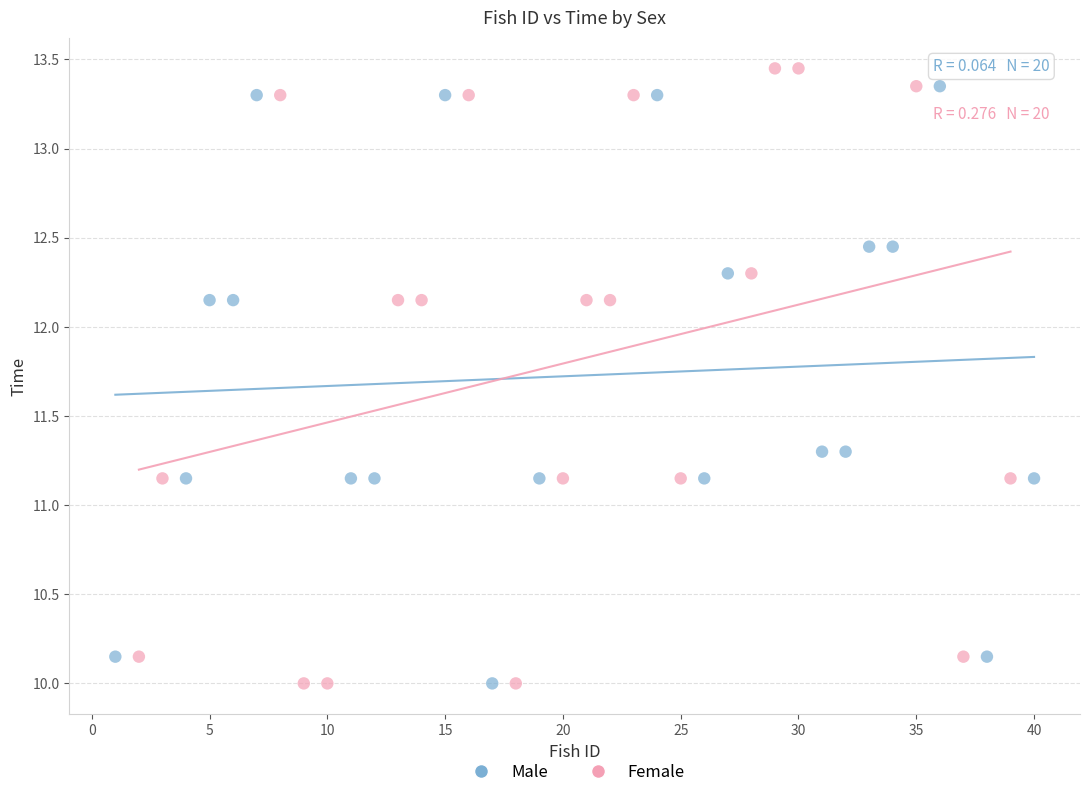

Which series has the largest Y range (max minus min)?

Female